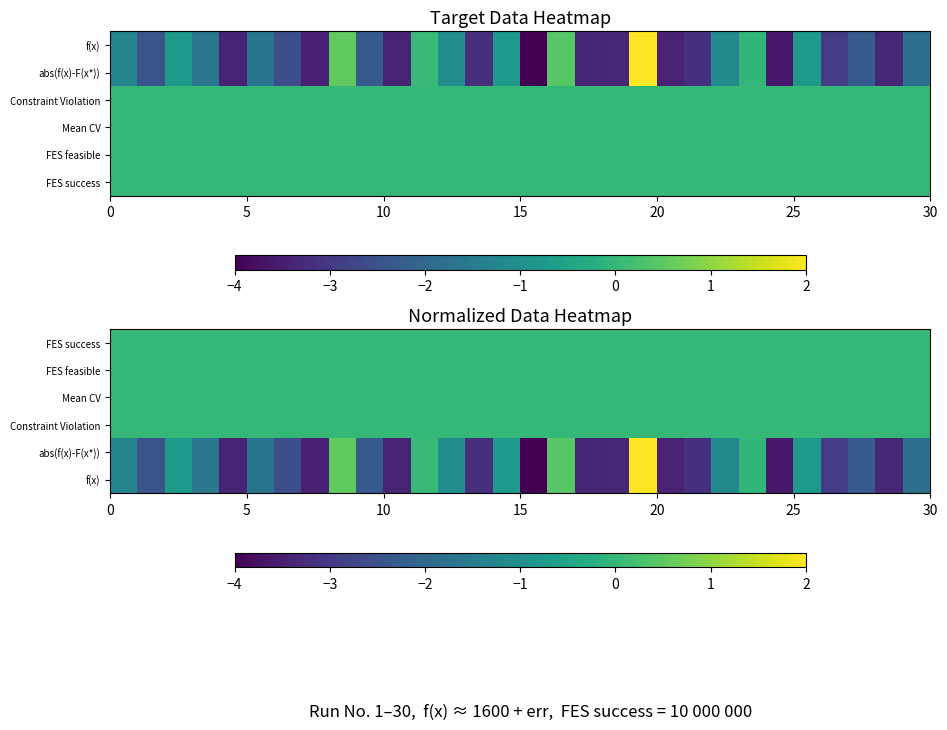

How many series are shown in this chart?

6